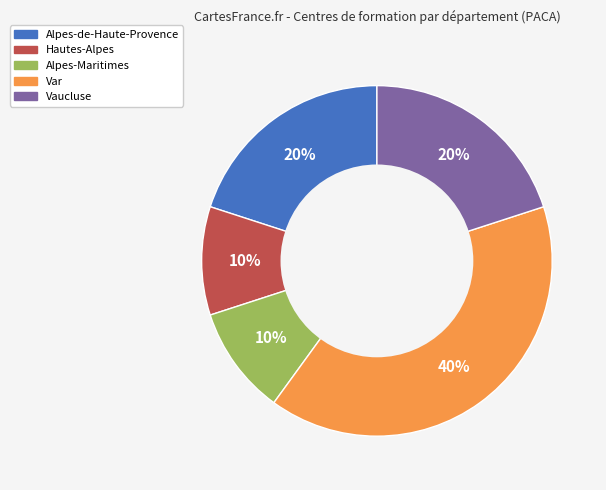

Approximately how many times larger is the value at Alpes-de-Haute-Provence compared to Alpes-Maritimes?

2.0